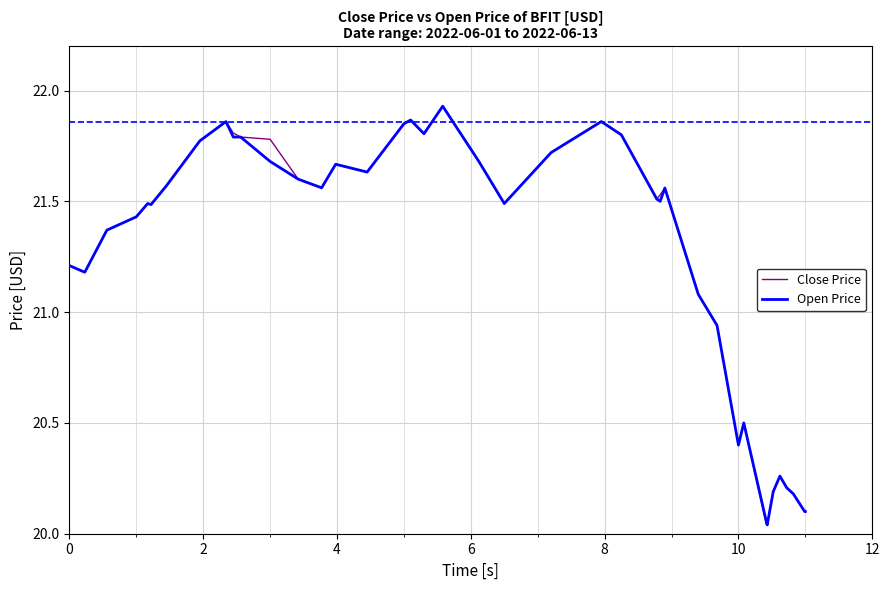

At how many categories does at least one series exceed 21?

29